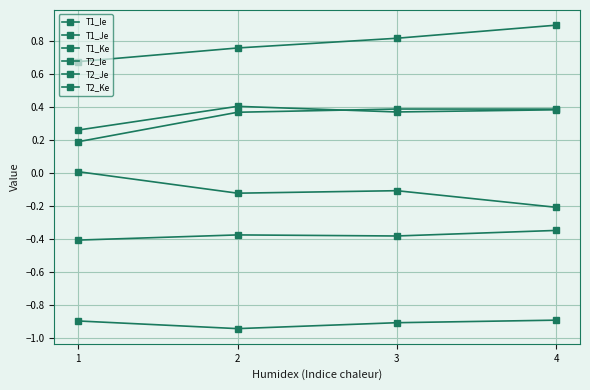

How many data points in T2_Je are above 0?

1